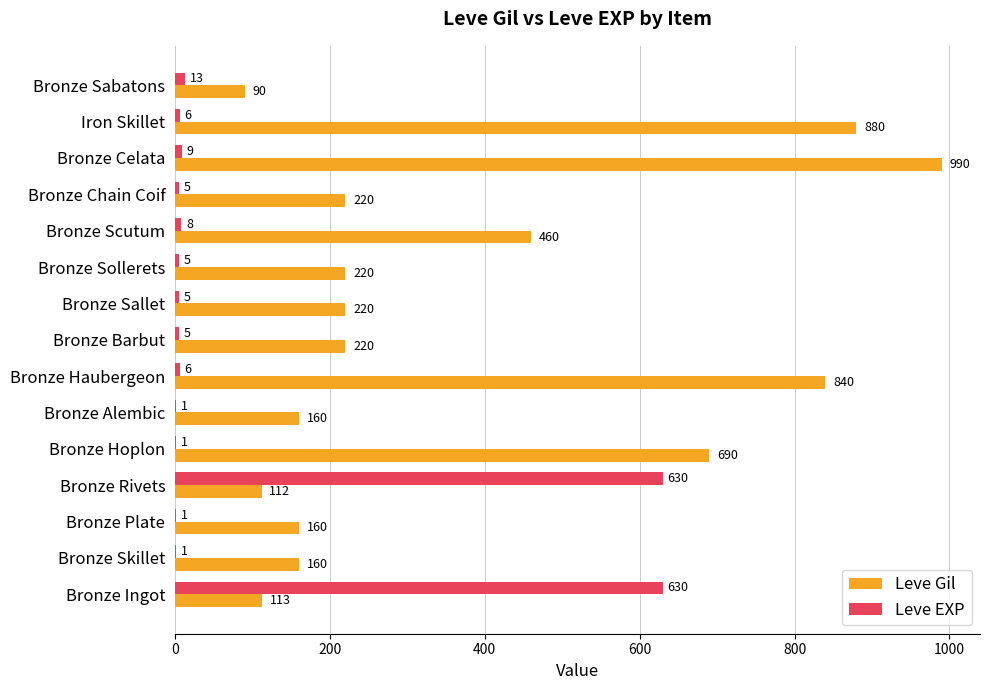

What is the maximum value shown in the chart?

990